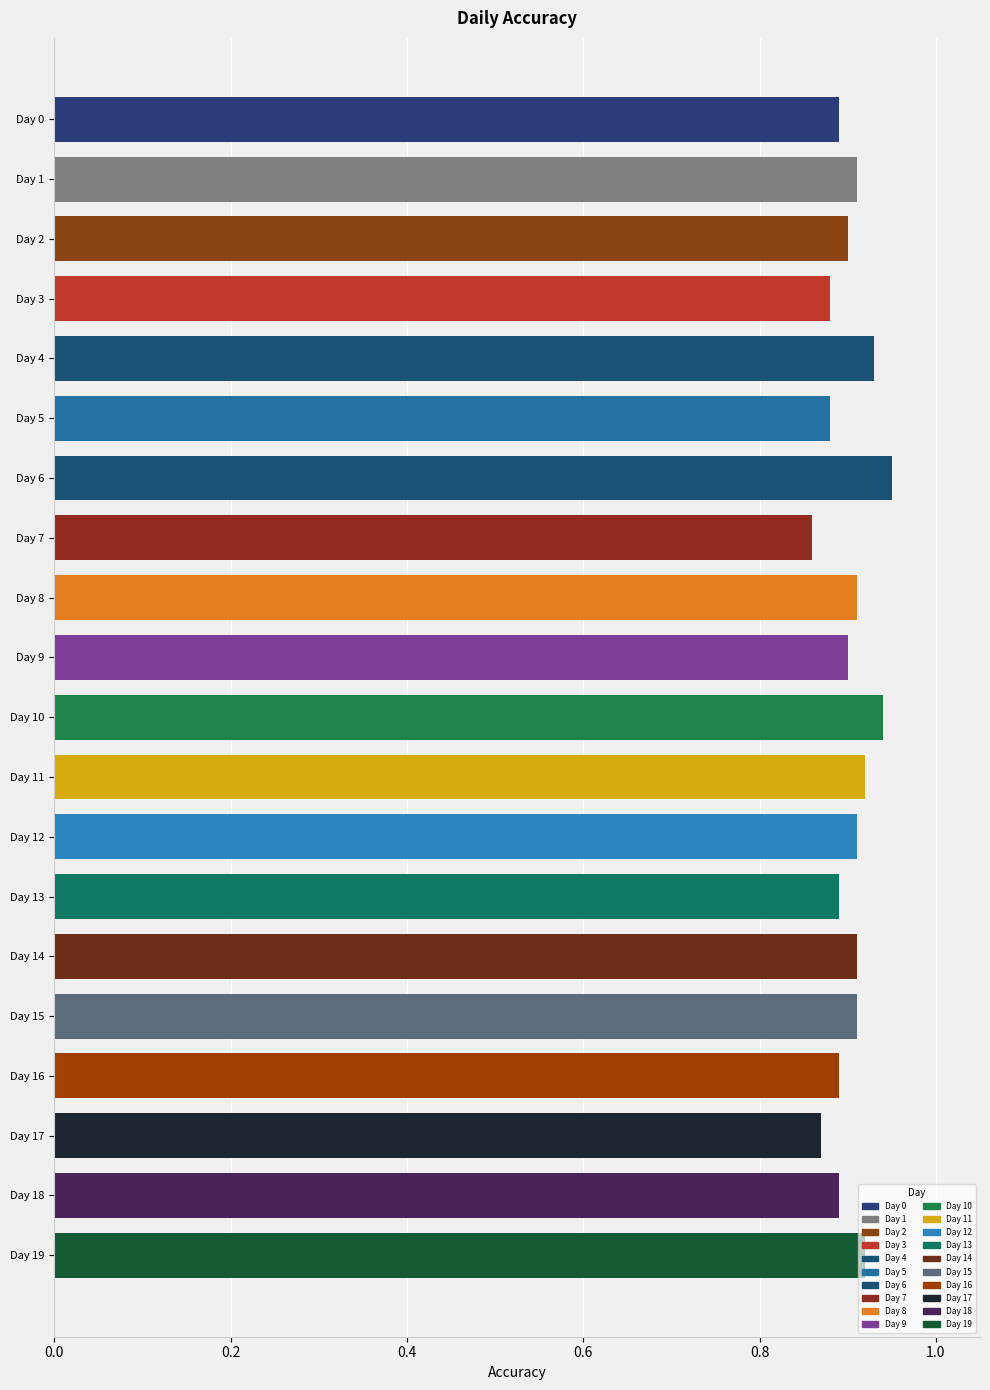

What is the sum of the values at Day 8 and Day 16?

1.8